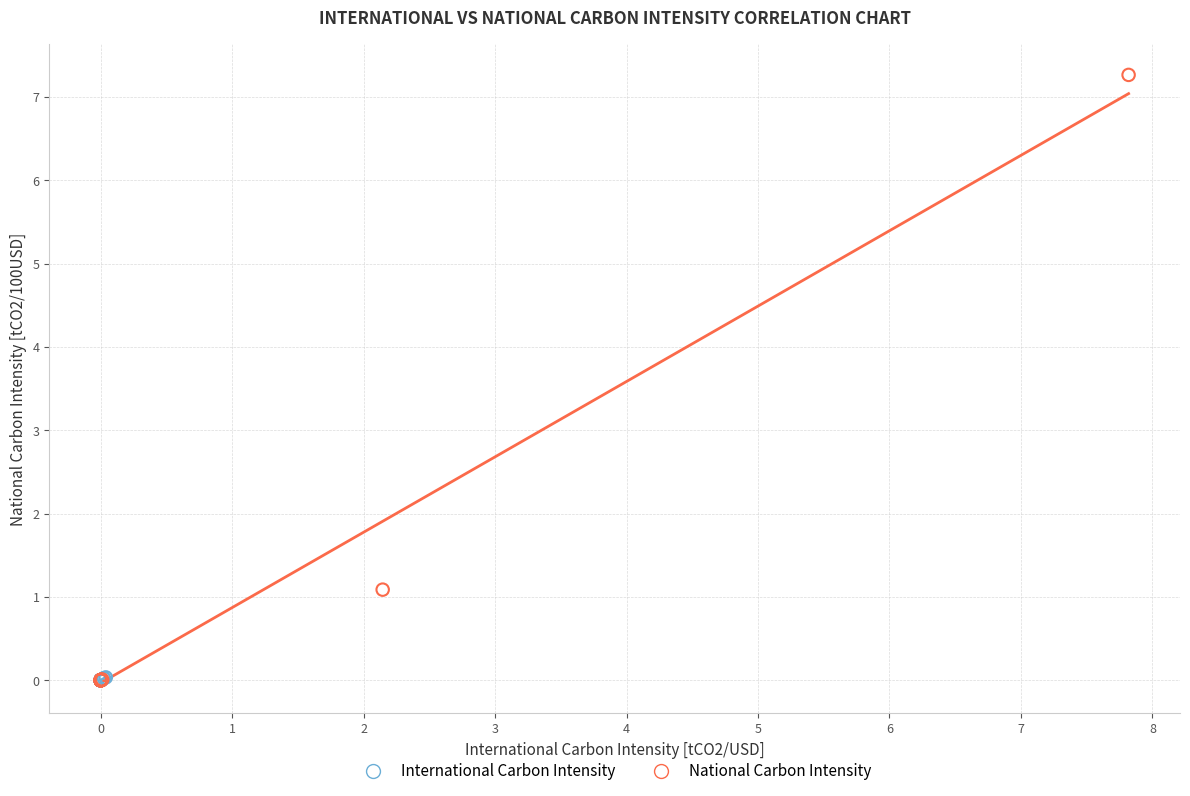

Which series has the widest spread of Y values?

National Carbon Intensity